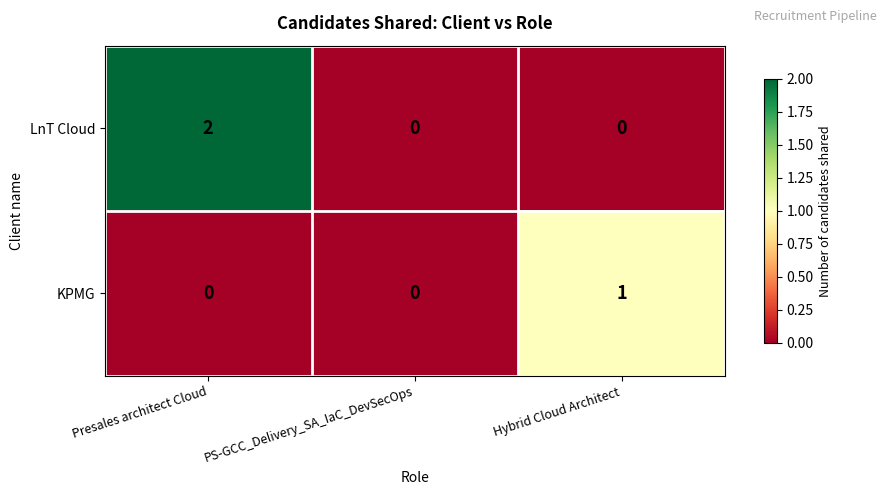

Count the number of categories in the chart.

3